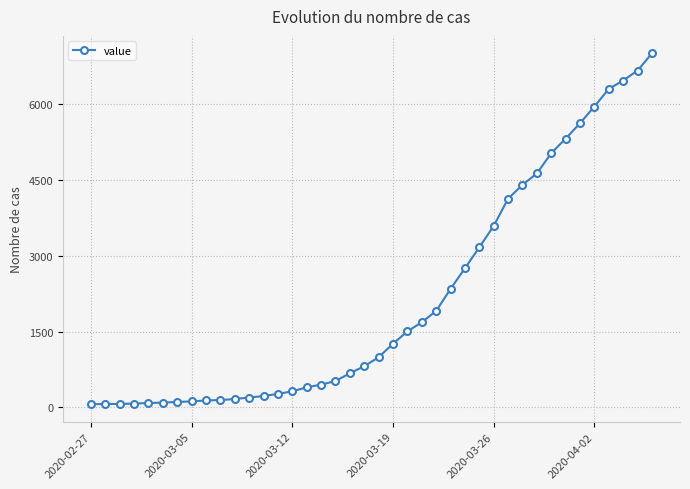

What is the average value?

2143